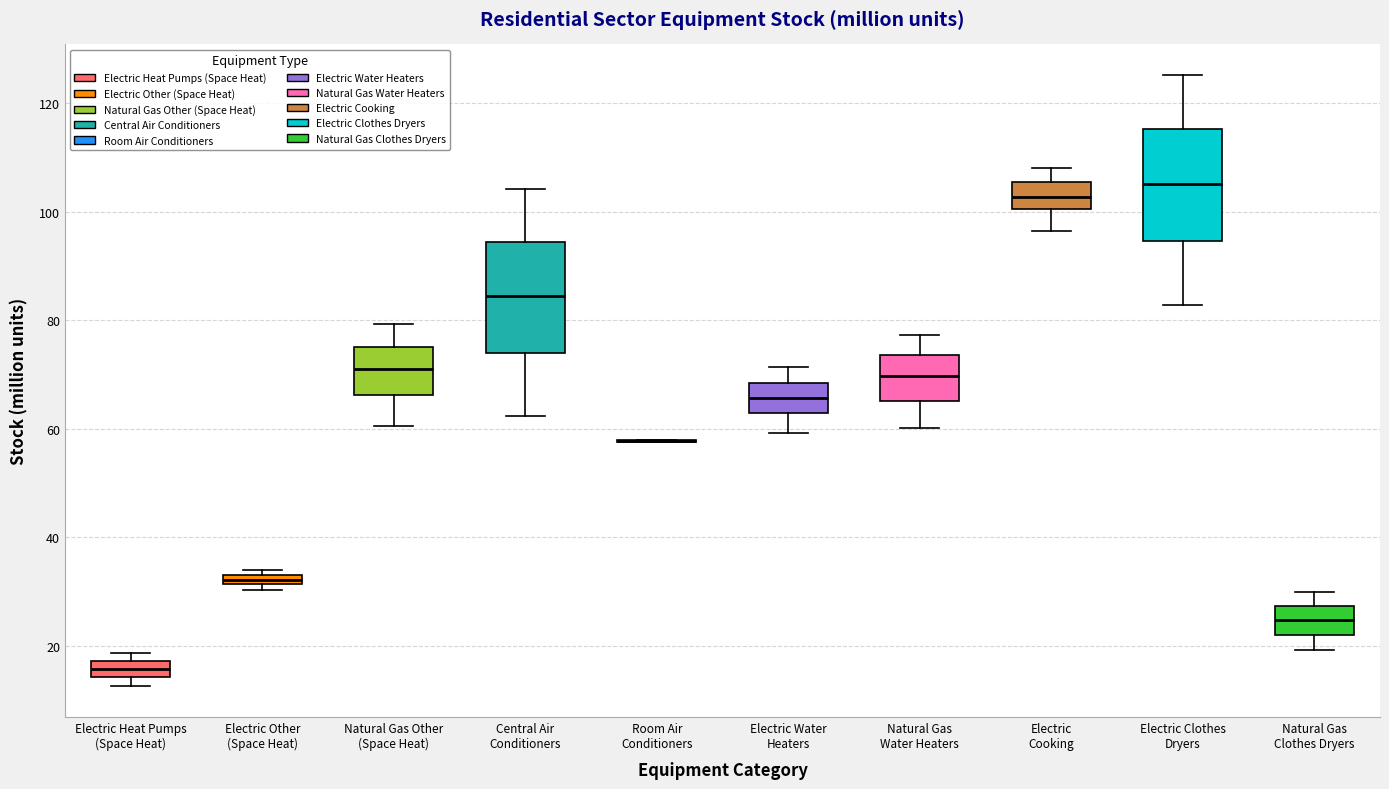

Where does the median line of the box for Natural Gas Water Heaters sit on the y-axis? The values are not printed on the chart, so give them approximately, as read against the axis.

70